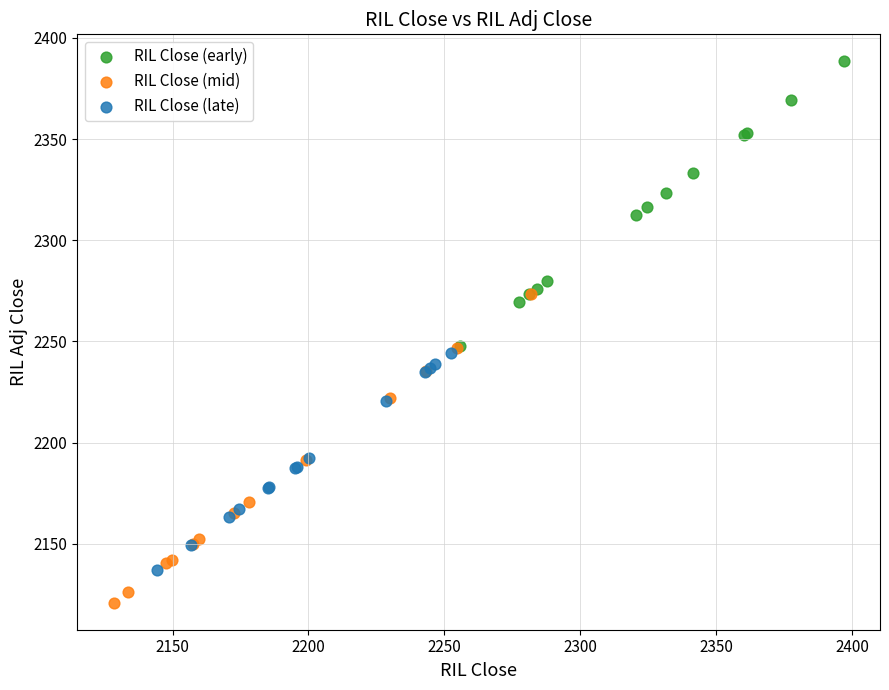

Which series has the widest spread of Y values?

RIL Close (mid)